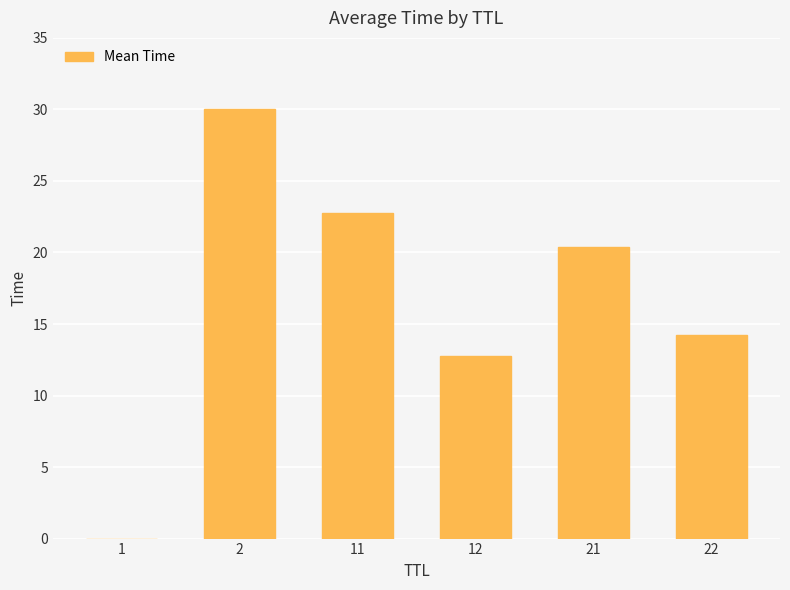

Is it true that the value at 22 is 9.6?

False